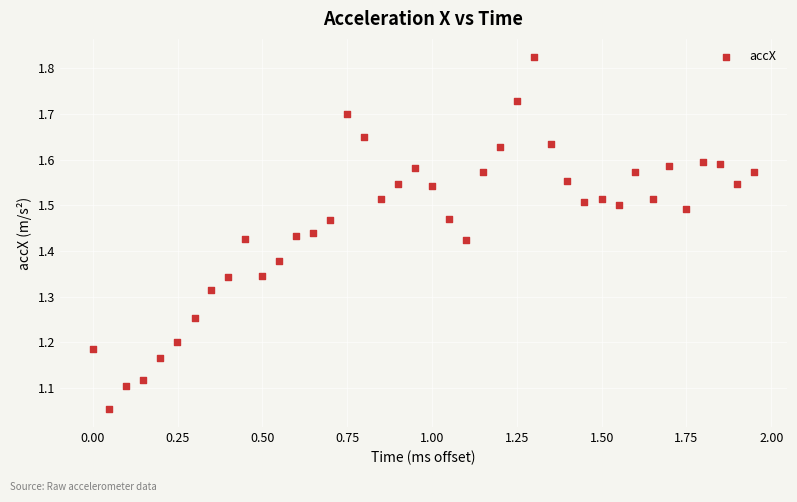

What is the range of X values (max minus min)?

1.9